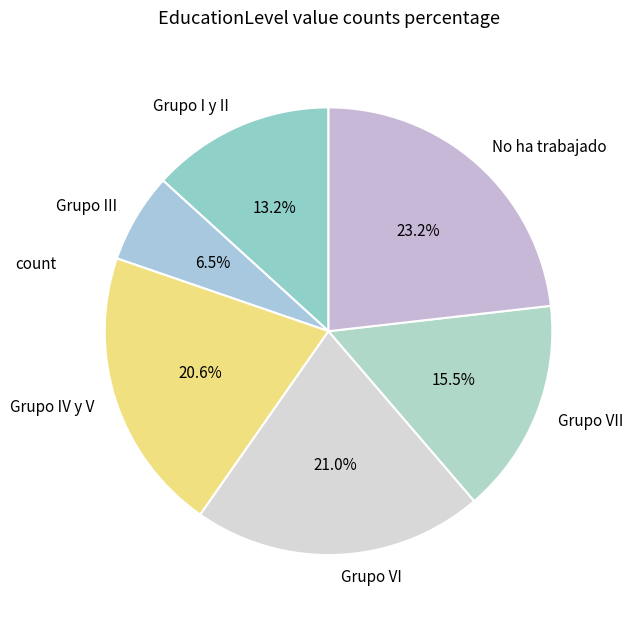

How many slices are in this pie chart?

6